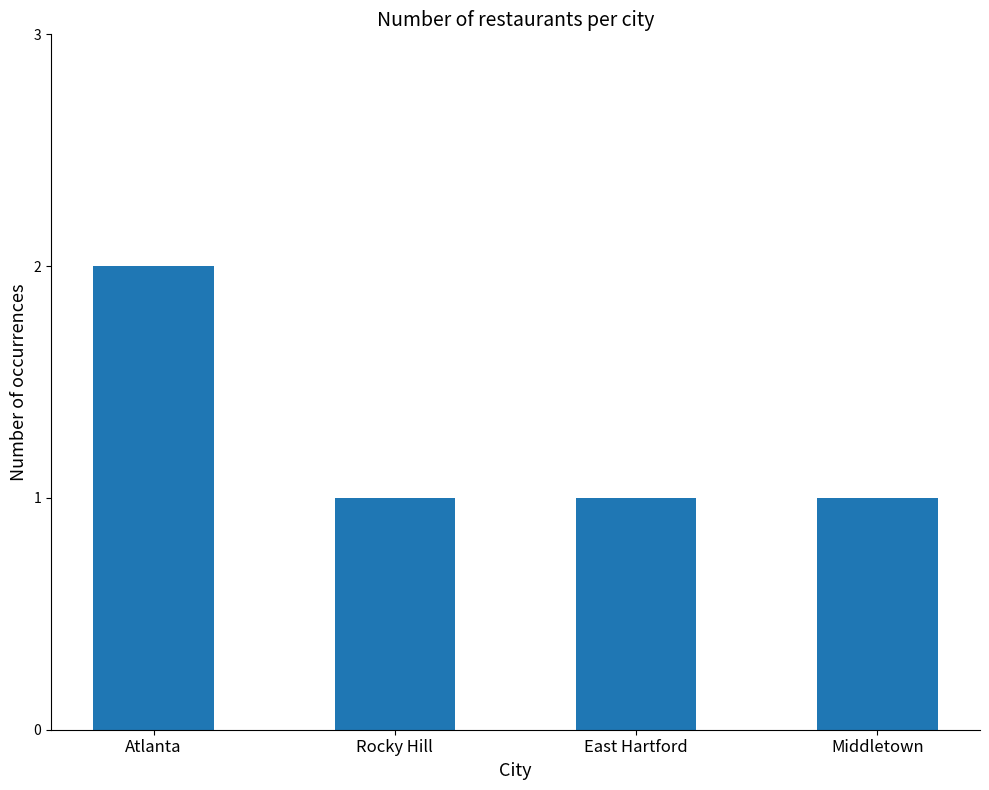

What is the label of the 3rd bar from the left?

East Hartford